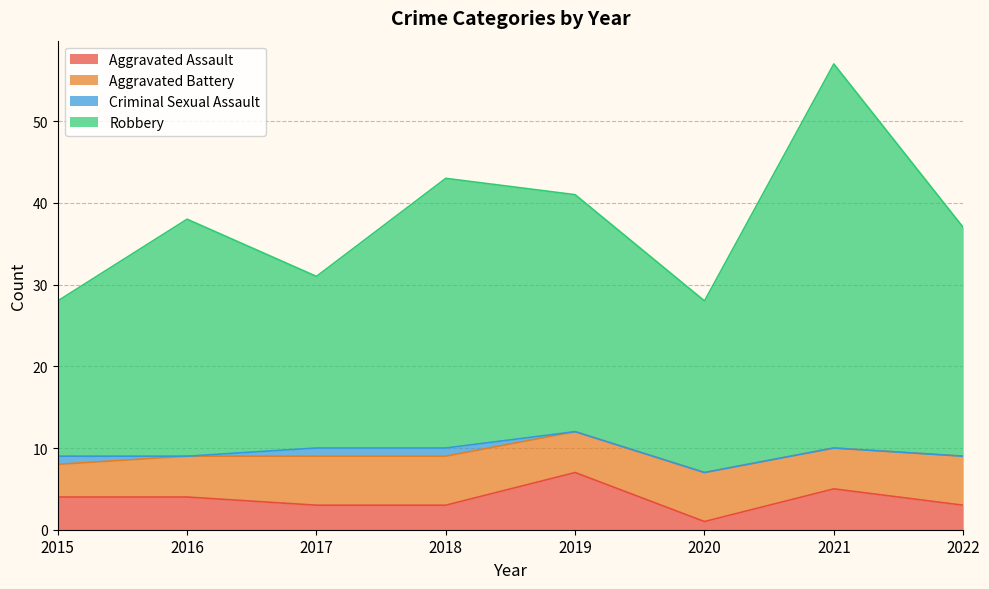

Which label corresponds to the smallest value in the chart?

2020